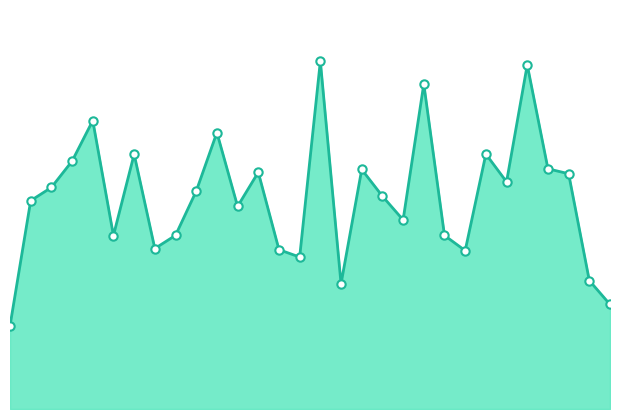

How many lines are shown in the chart?

1